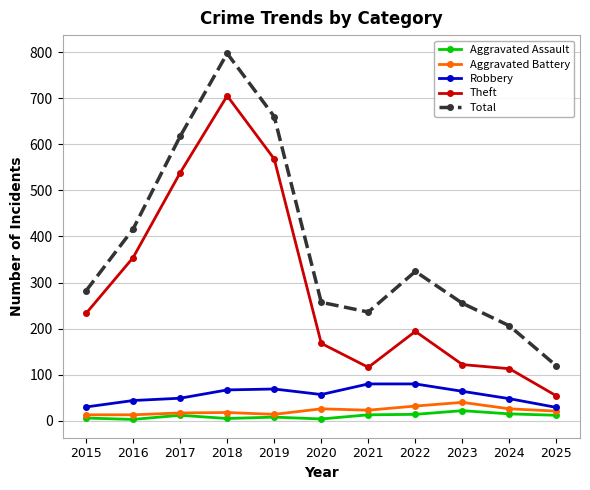

What is the lowest value of the Robbery series?

29